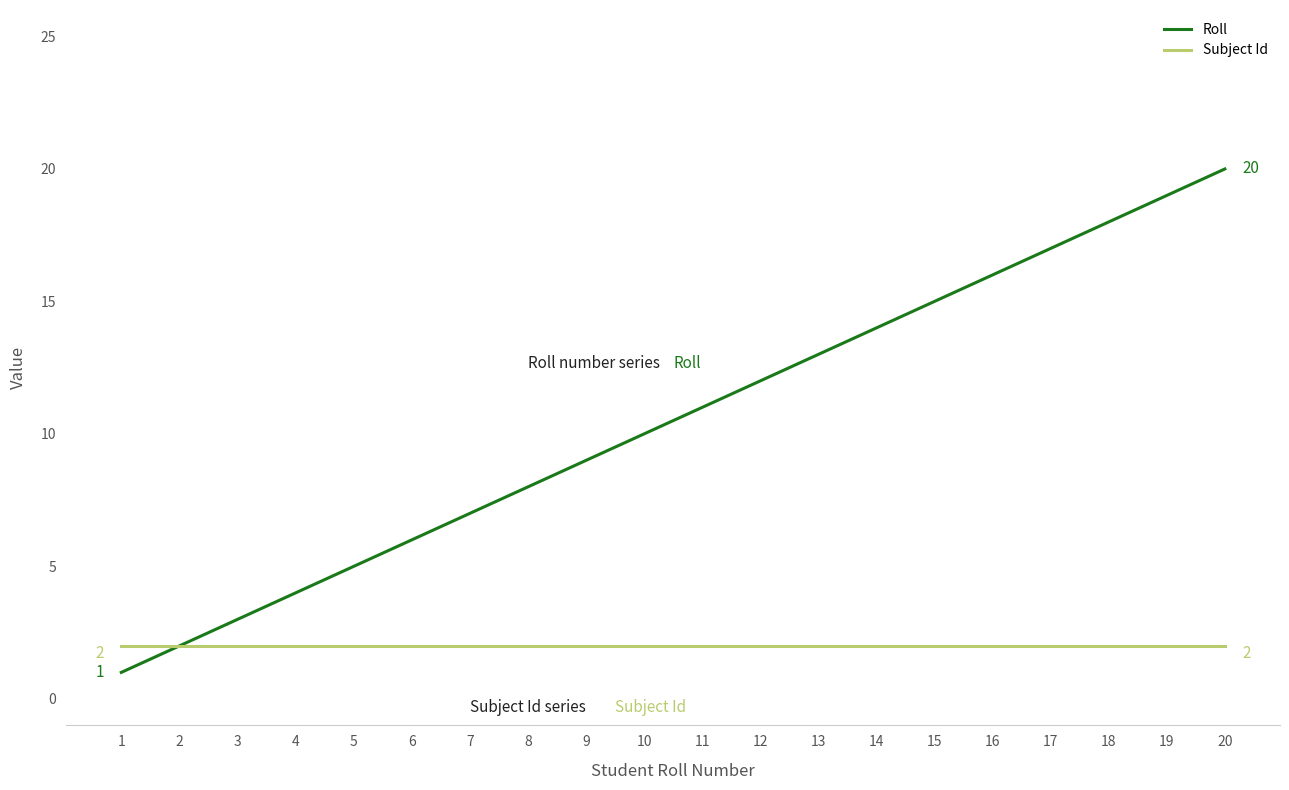

How many lines are shown in the chart?

2